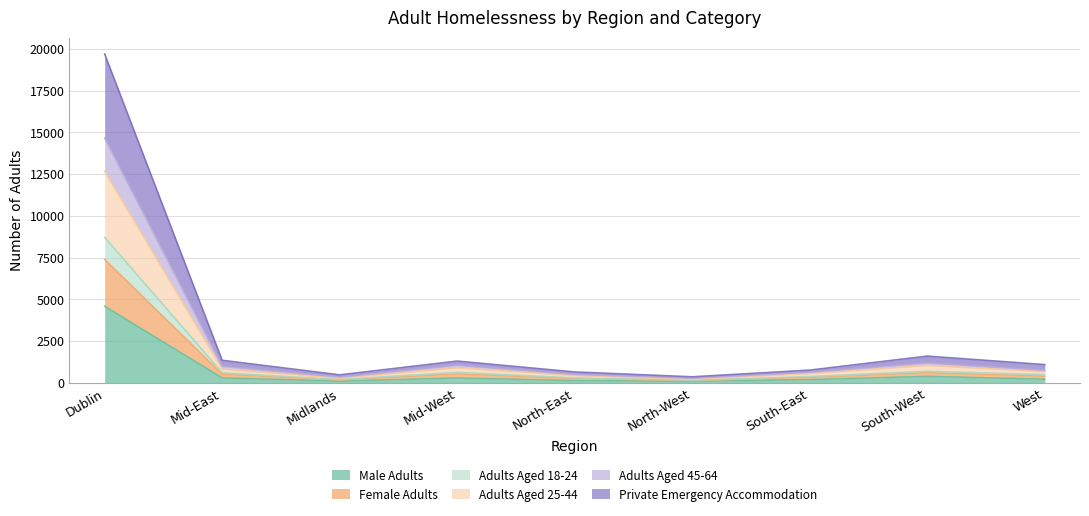

In Adults Aged 25-44, how many points are higher than both neighbors (excluding endpoints)?

2